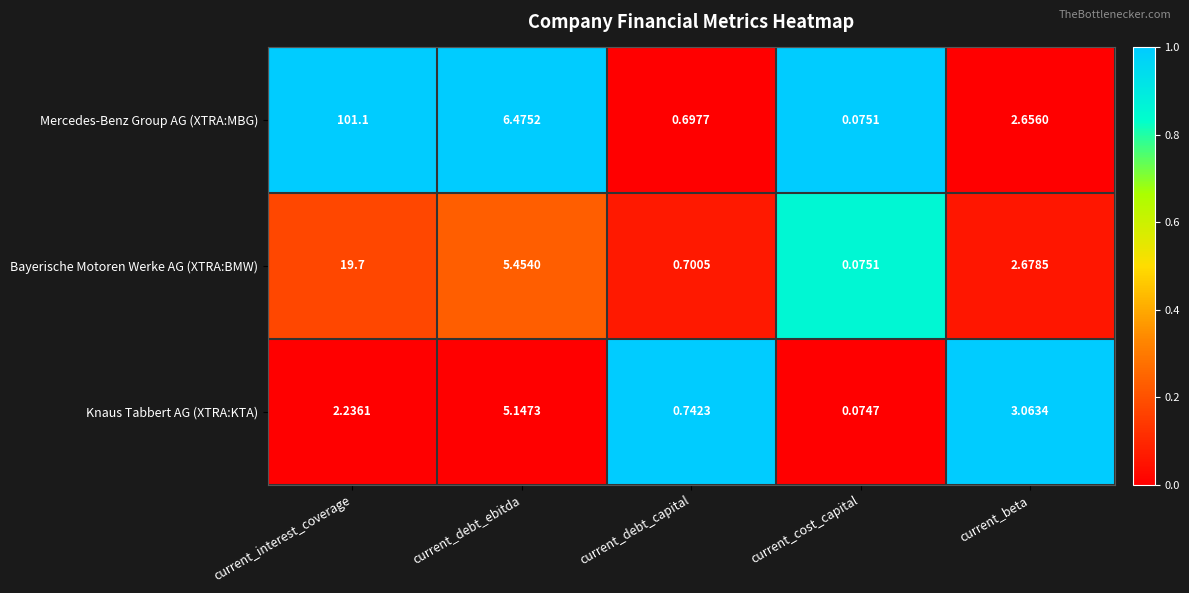

How many series are shown in this chart?

3